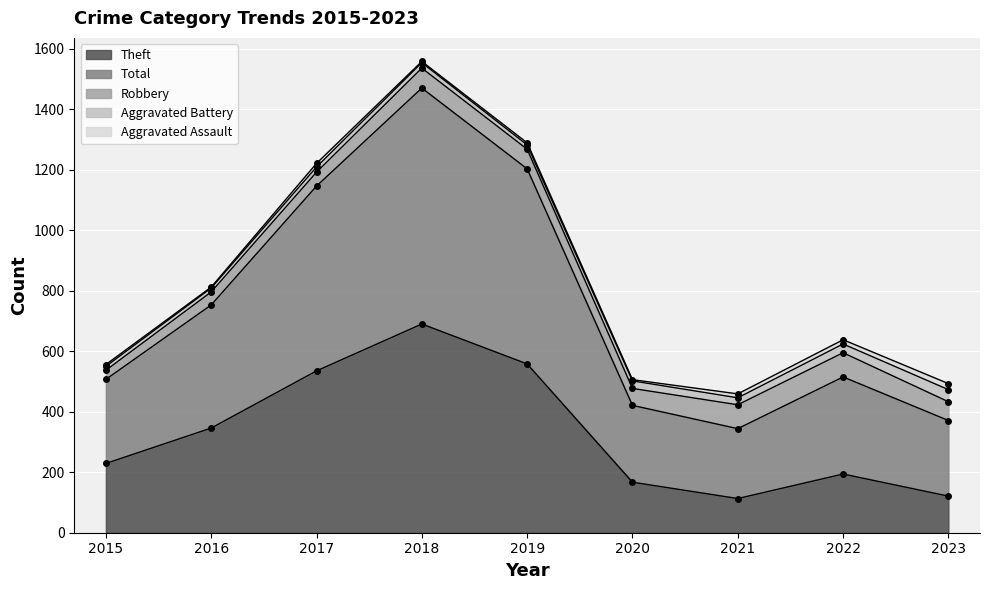

Reading left to right, transcribe all the data shown in this chart.

Aggravated Assault: 2015=6	2016=3	2017=12	2018=4	2019=7	2020=4	2021=13	2022=14	2023=20
Aggravated Battery: 2015=13	2016=13	2017=17	2018=18	2019=14	2020=25	2021=23	2022=29	2023=40
Robbery: 2015=30	2016=43	2017=46	2018=66	2019=65	2020=56	2021=79	2022=80	2023=62
Theft: 2015=229	2016=346	2017=535	2018=690	2019=558	2020=167	2021=113	2022=194	2023=121
Total: 2015=278	2016=407	2017=611	2018=780	2019=645	2020=254	2021=231	2022=321	2023=250